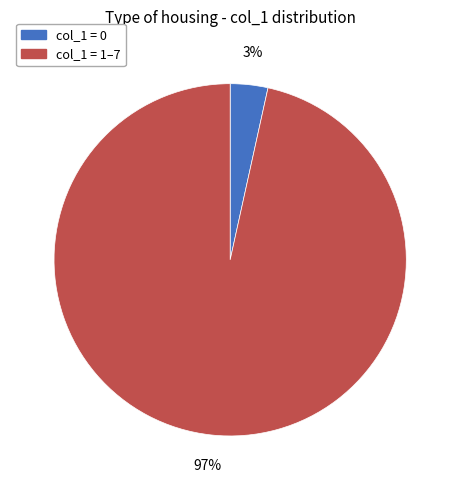

To the nearest percent, what is the average slice percentage?

50%